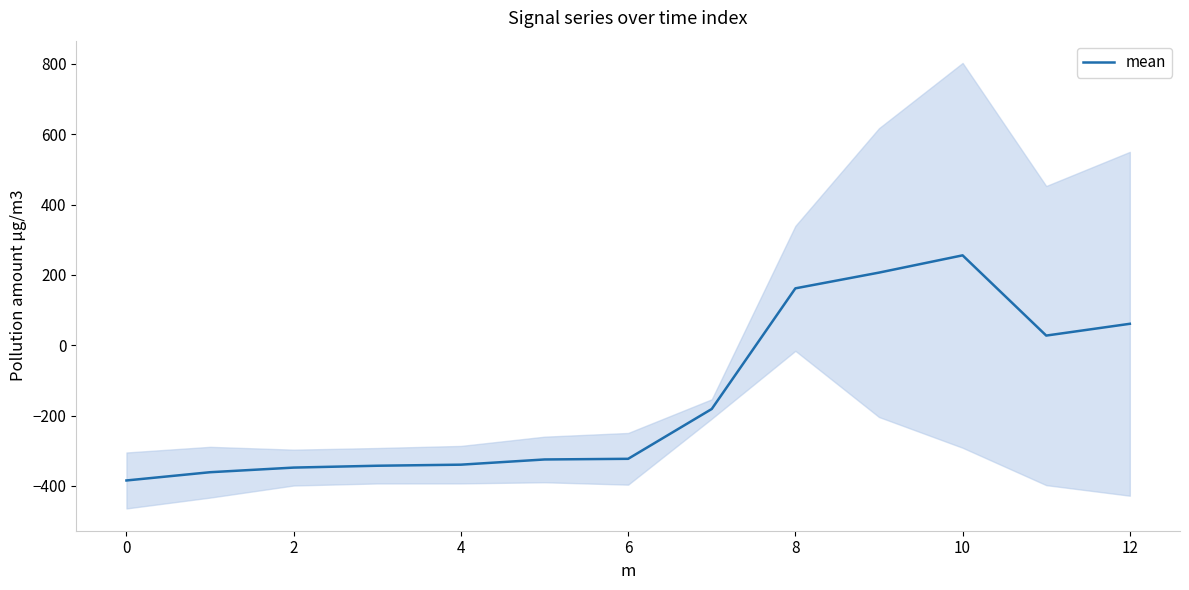

Where is the data nearest to the value -64?

11